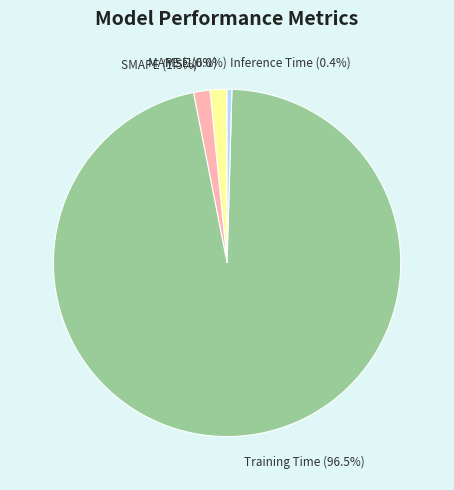

What percentage is NOT represented by Training Time (96.5%)?

3.5%